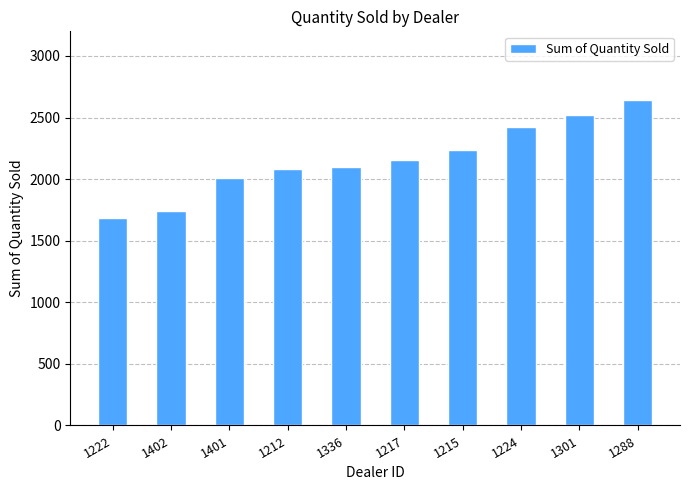

Are the bars horizontal?

No